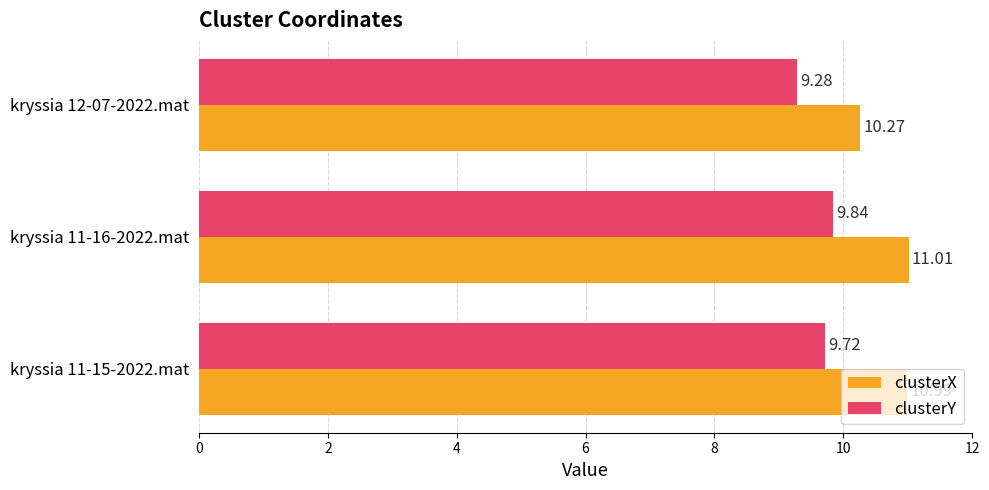

List the series in order of their peak value, highest first.

clusterX, clusterY